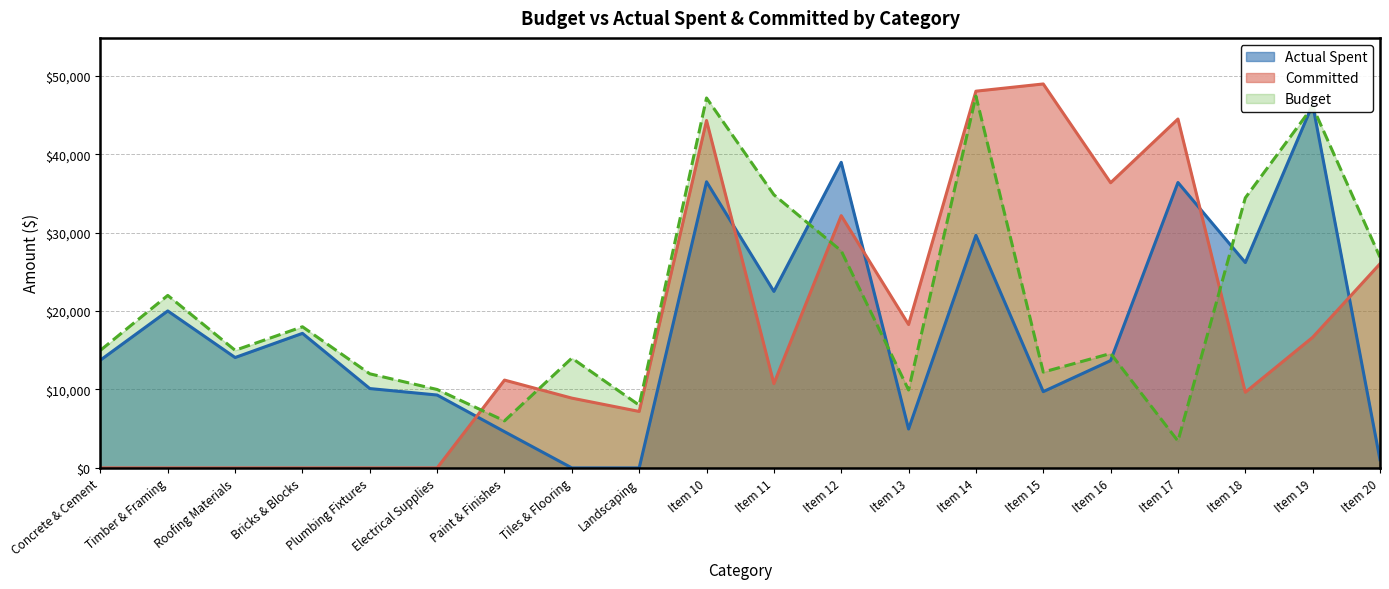

In Actual Spent, how many points are higher than both neighbors (excluding endpoints)?

7